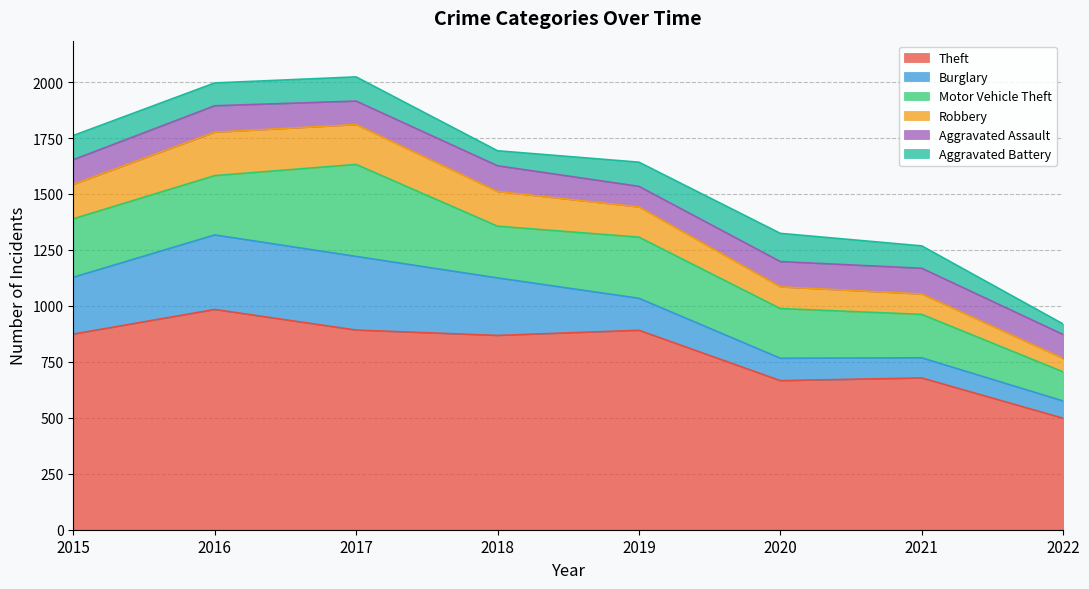

What is the approximate value of Aggravated Assault at 2017?

105